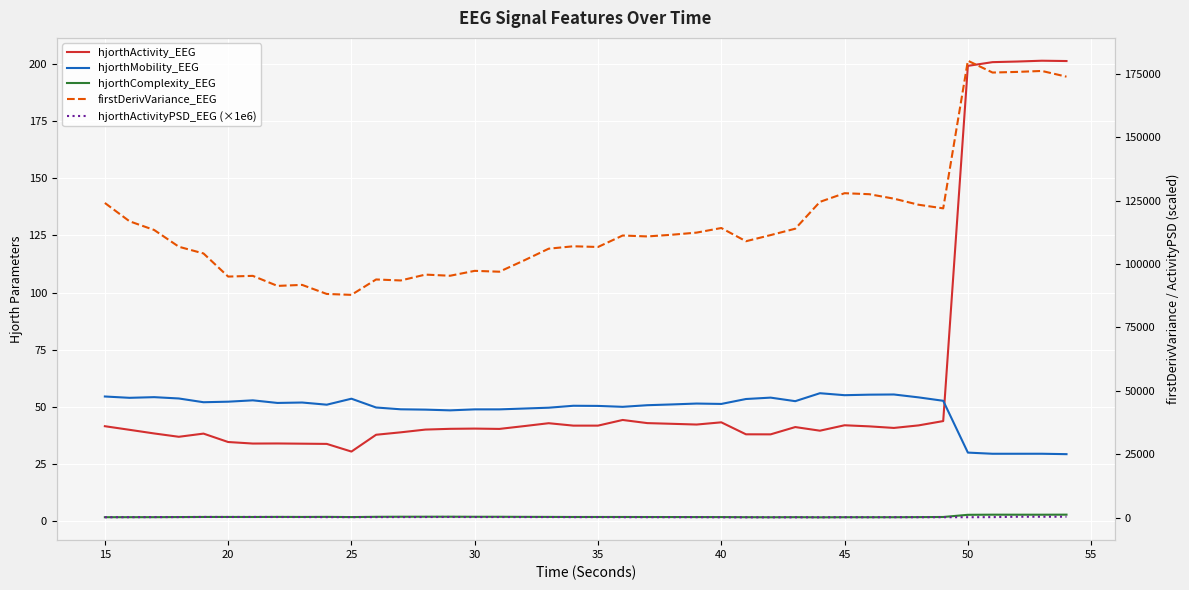

True or false: hjorthActivity_EEG and firstDerivVariance_EEG cross at least once.

False